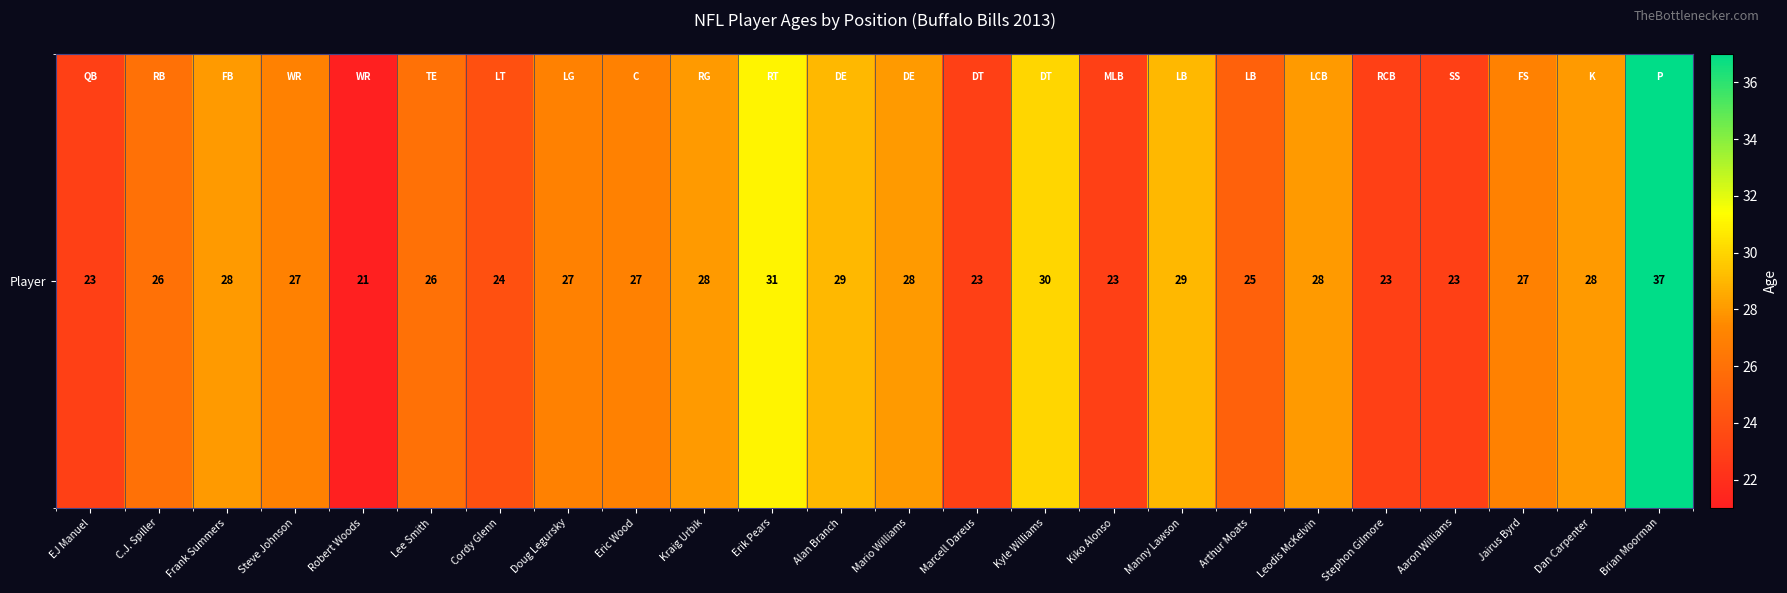

True or false: the data shows 14 at Kiko Alonso.

False